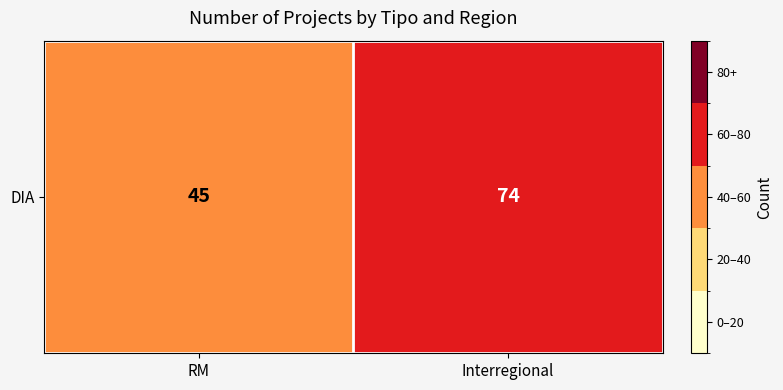

Rank the categories by value from highest to lowest.

Interregional, RM